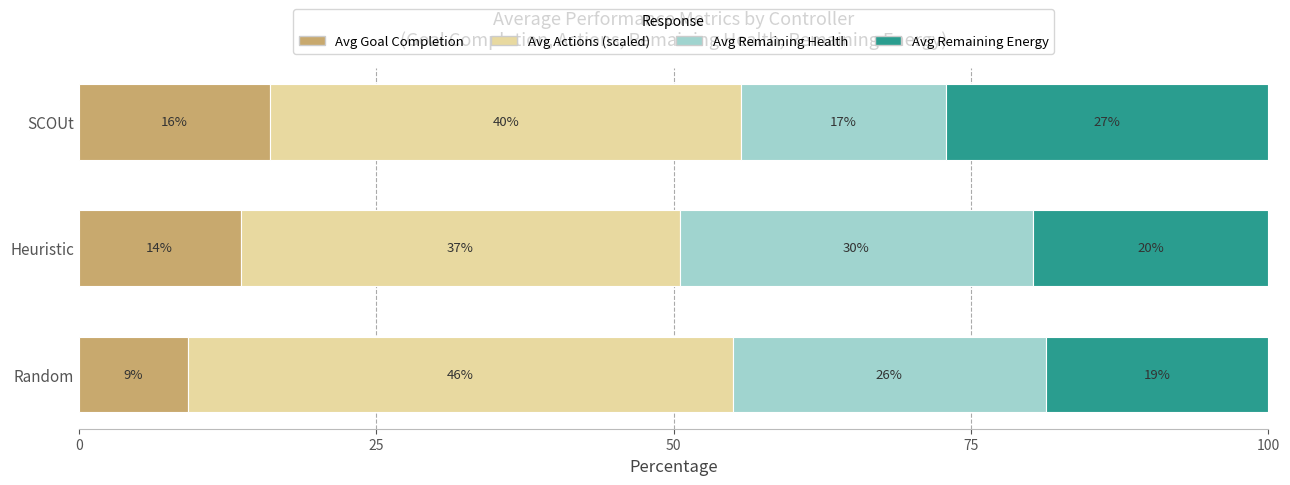

What are all the series names shown in the legend?

Avg Goal Completion, Avg Actions (scaled), Avg Remaining Health, Avg Remaining Energy